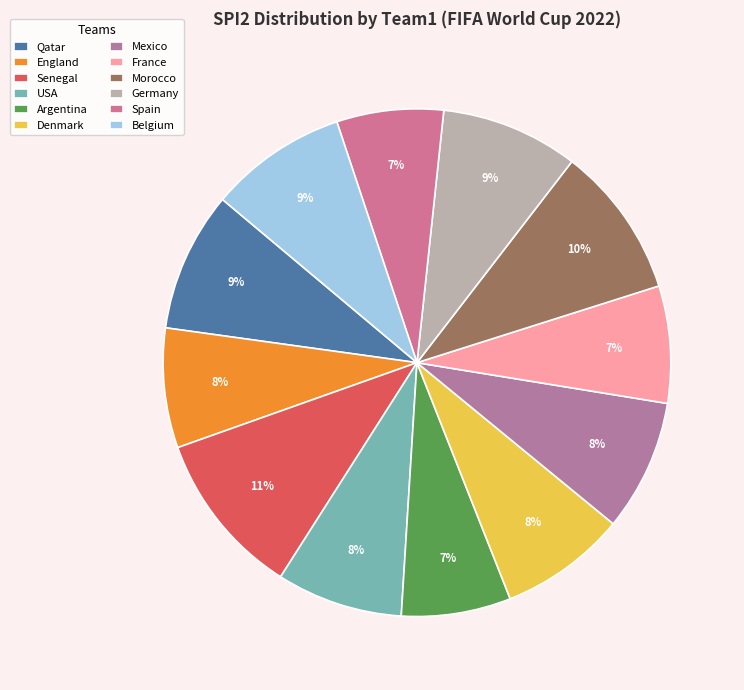

What is the largest slice in the pie chart?

Senegal